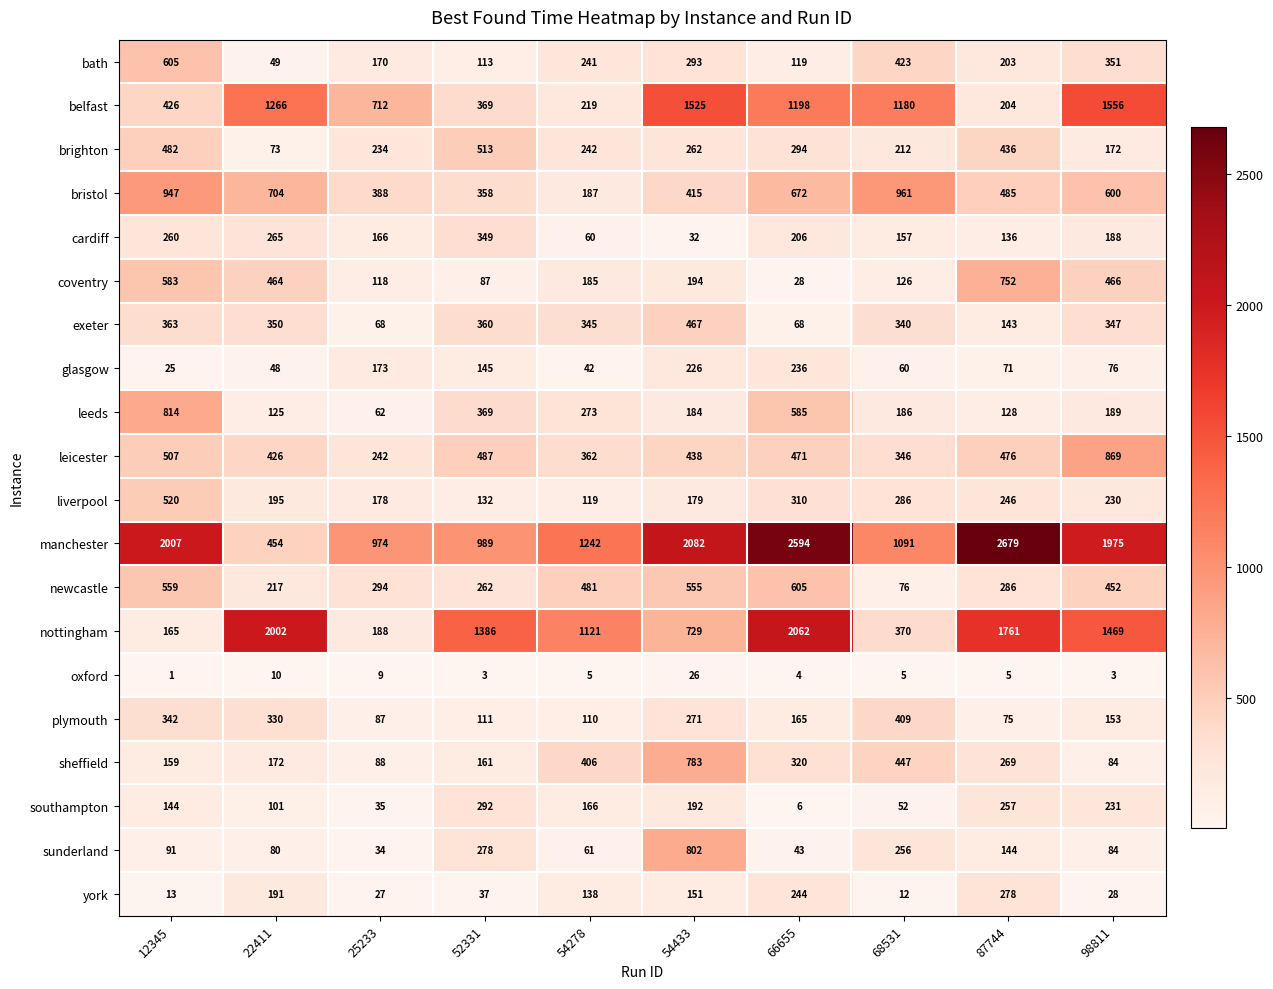

What is the difference between the highest and lowest values at 25233?

965